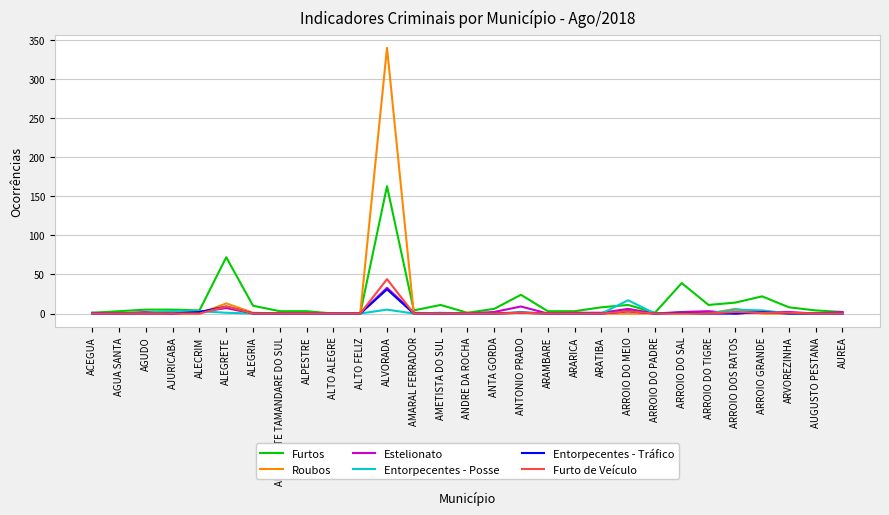

The Estelionato series shows -17 at ALEGRIA. True or false?

False